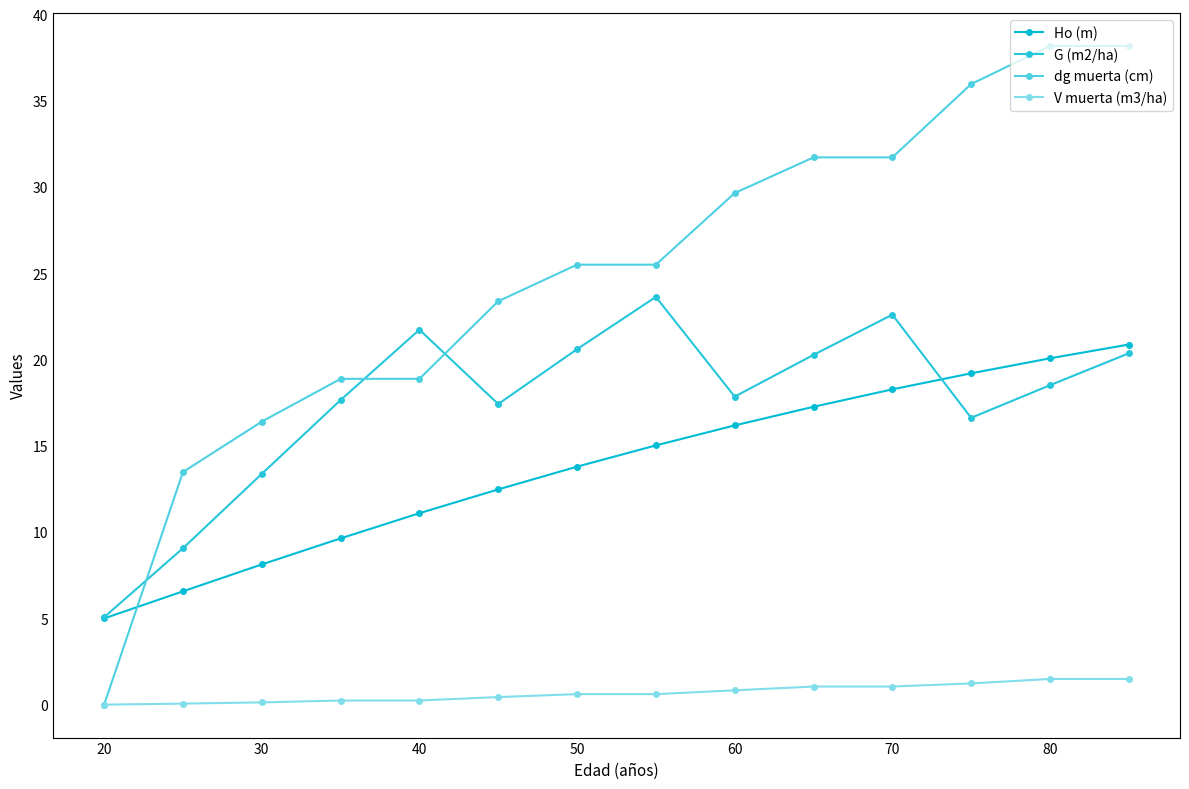

Which series has the largest total across all categories?

dg muerta (cm)